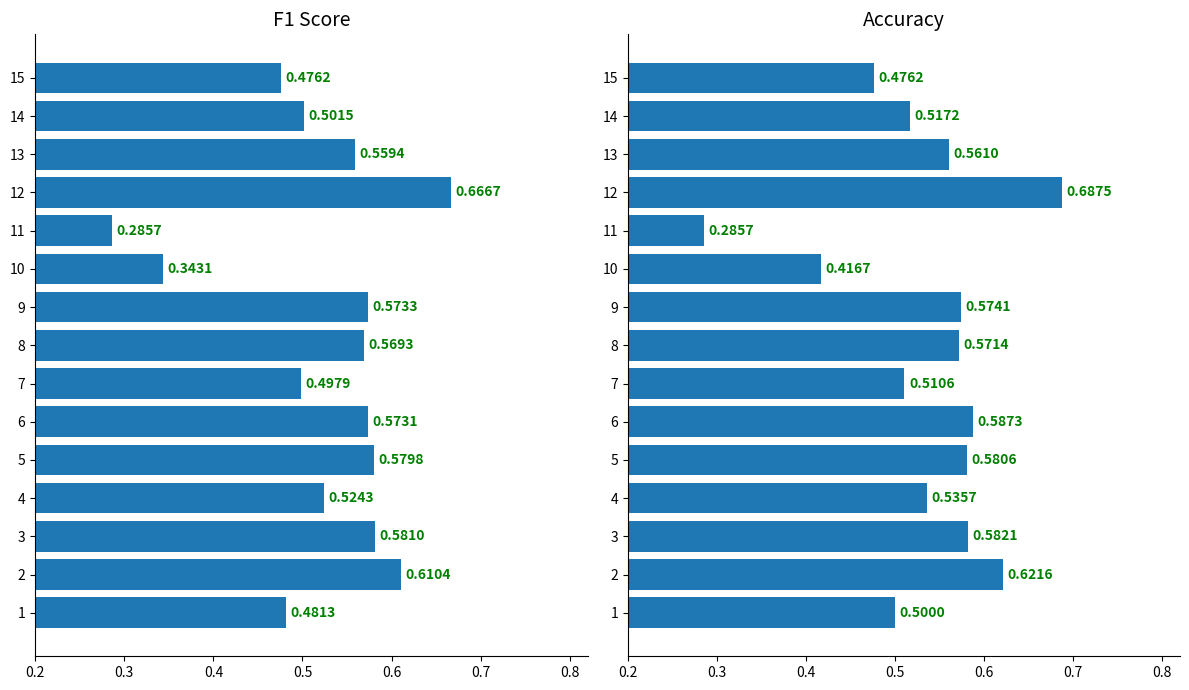

How many accuracy values are between 0 and 1?

15